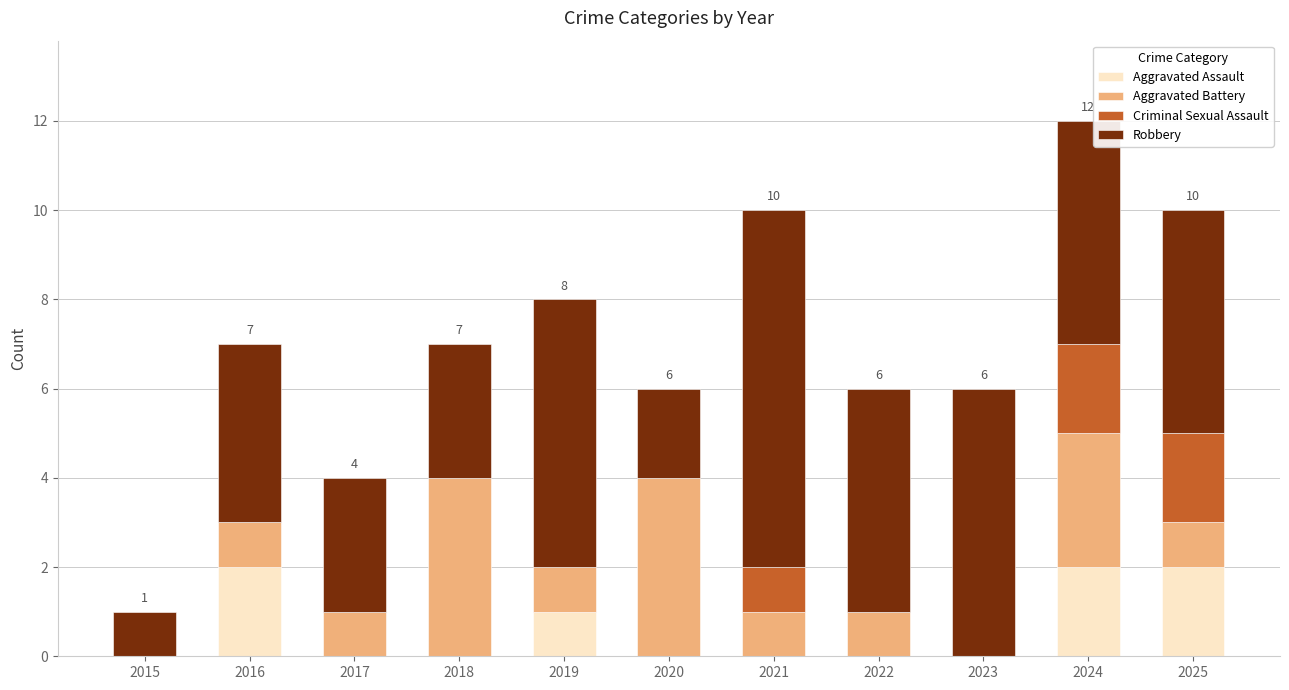

At which category is the sum across all series the highest?

2024